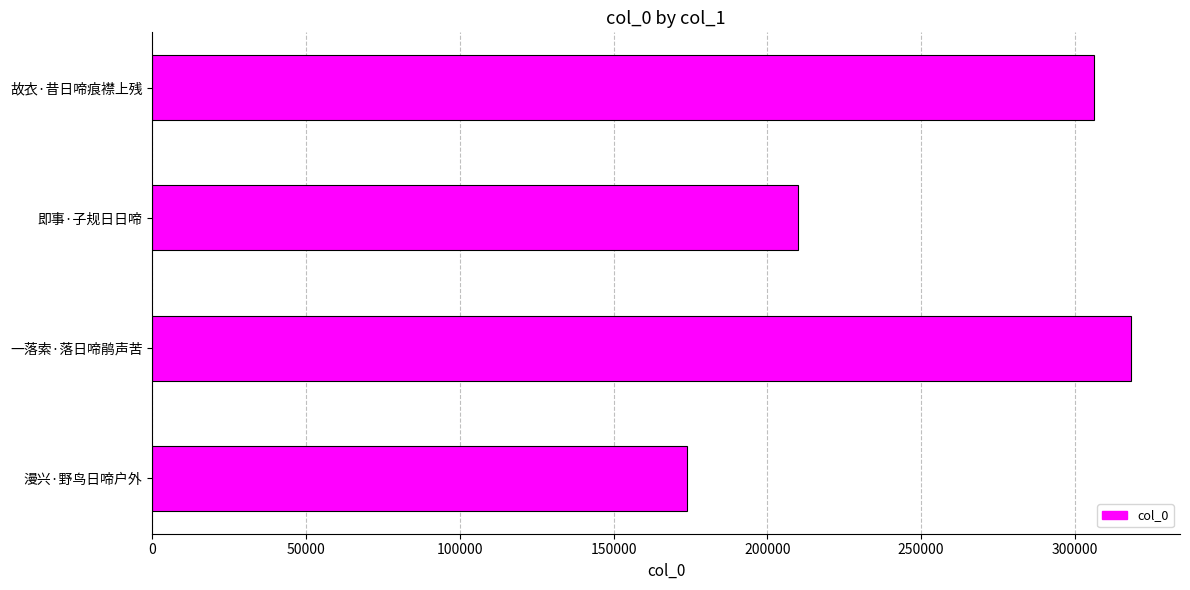

Are the bars horizontal?

Yes